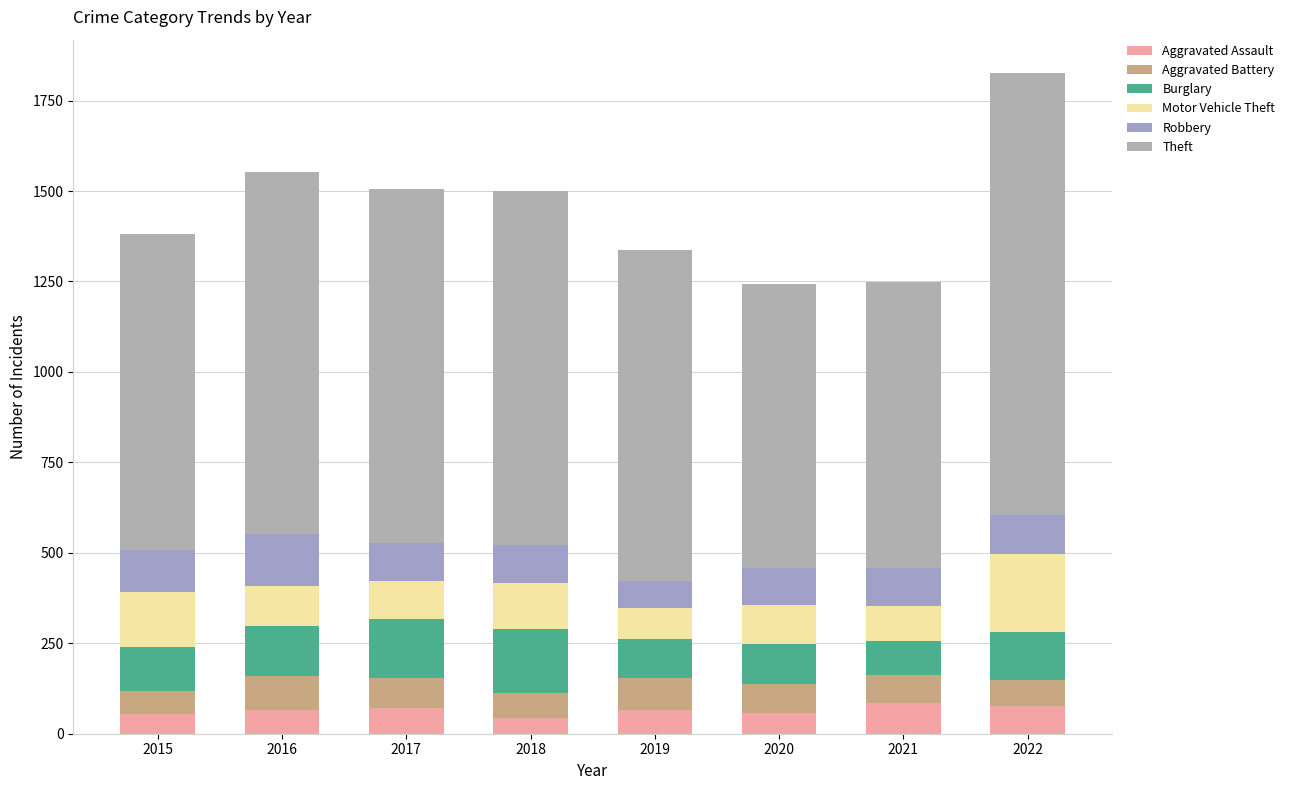

What is the total value across all series at 2017?

1505